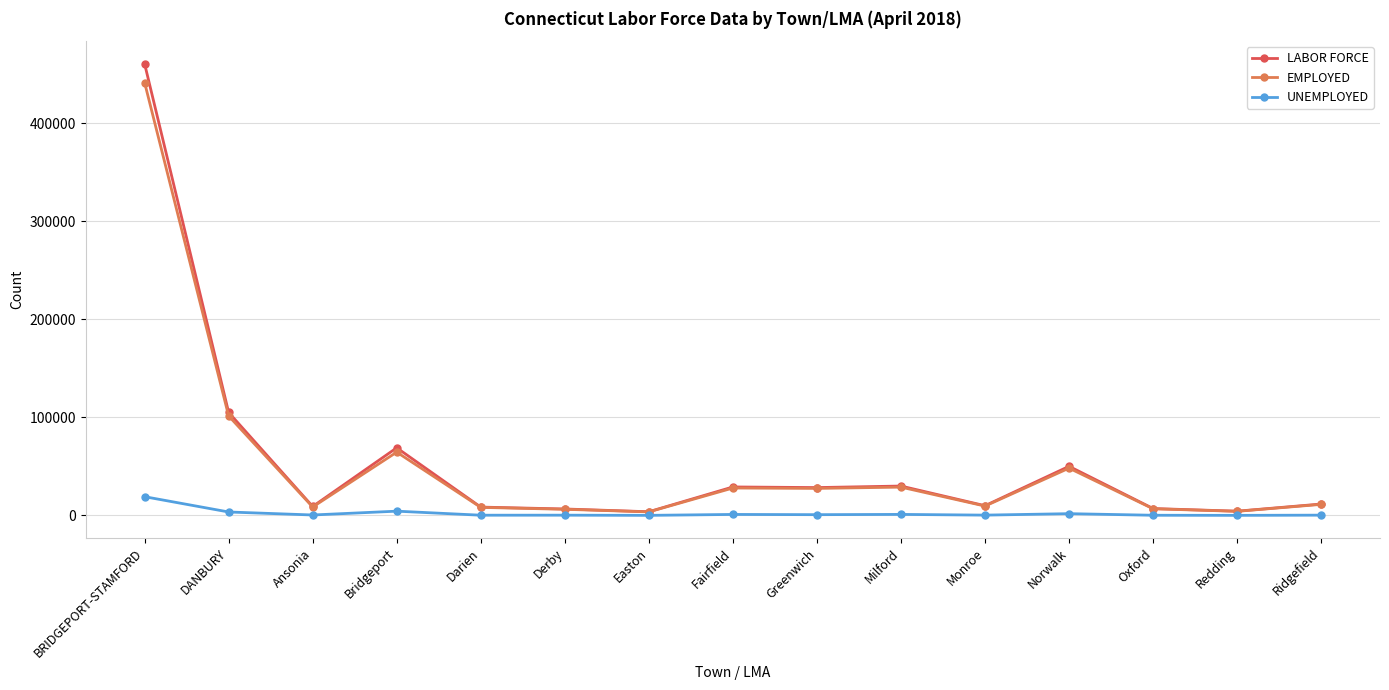

At which label is LABOR FORCE closest to 232228?

DANBURY